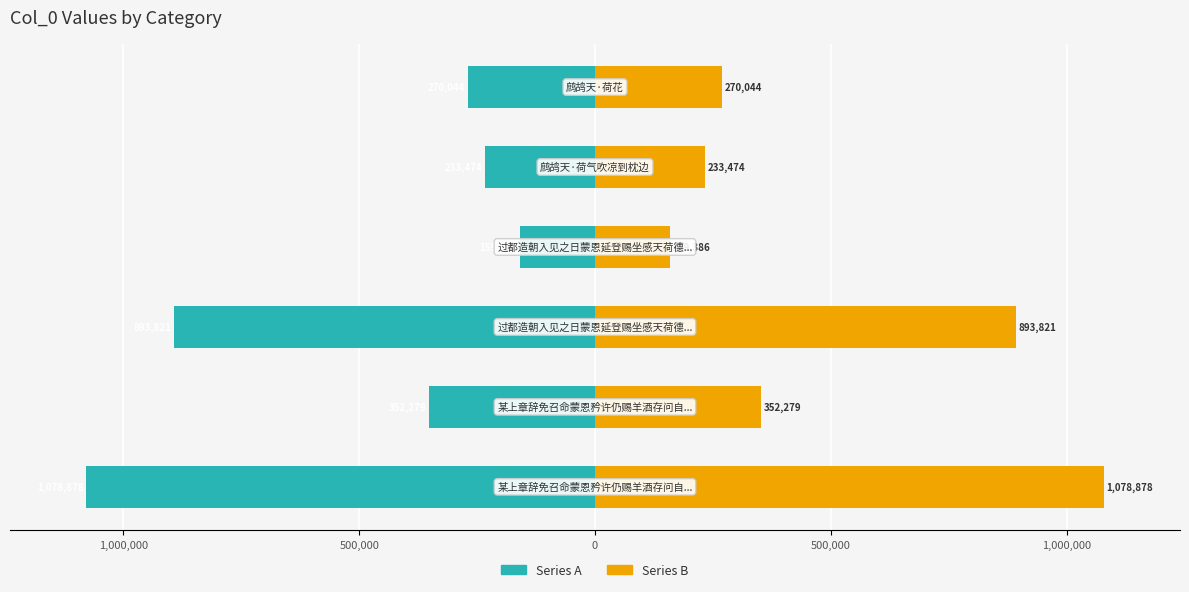

What is the greatest value displayed?

1078878